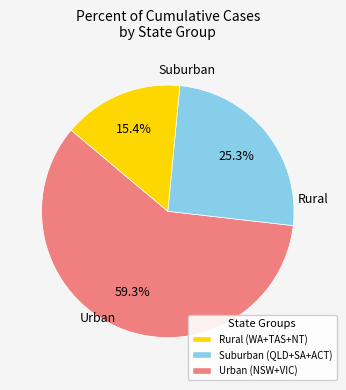

Does any single category account for the majority?

Yes